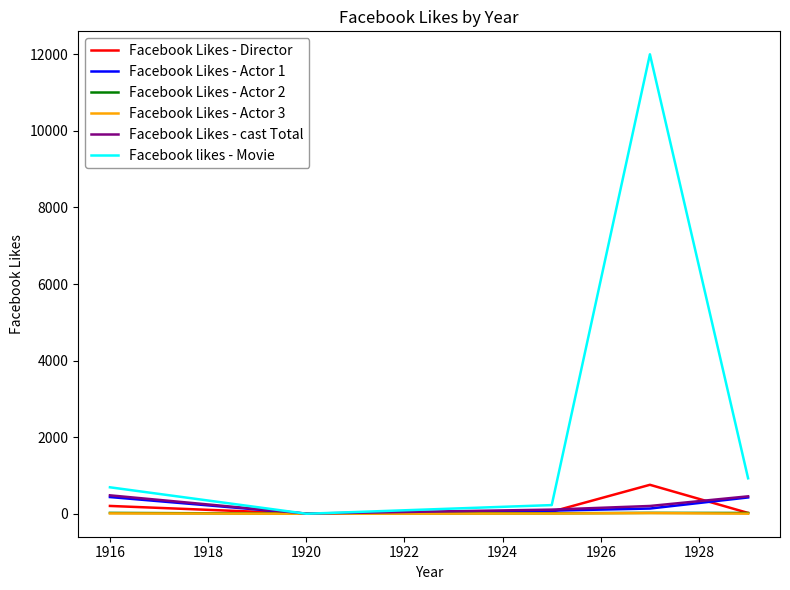

What is the maximum value shown in the chart?

12000